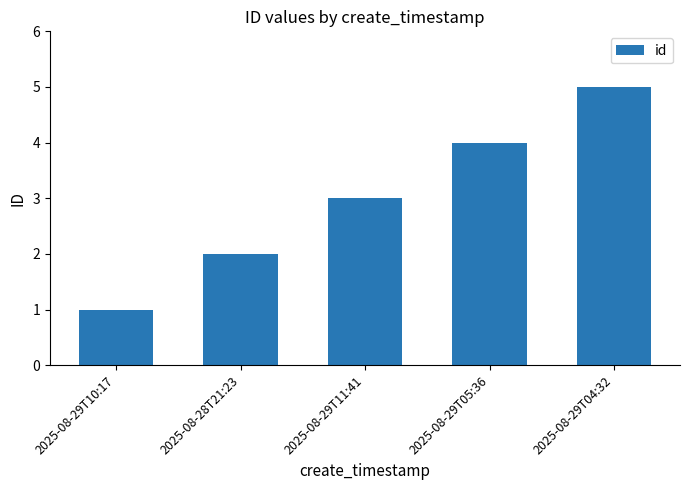

What is the sum of the values at 2025-08-29T04:32 and 2025-08-29T11:41?

8